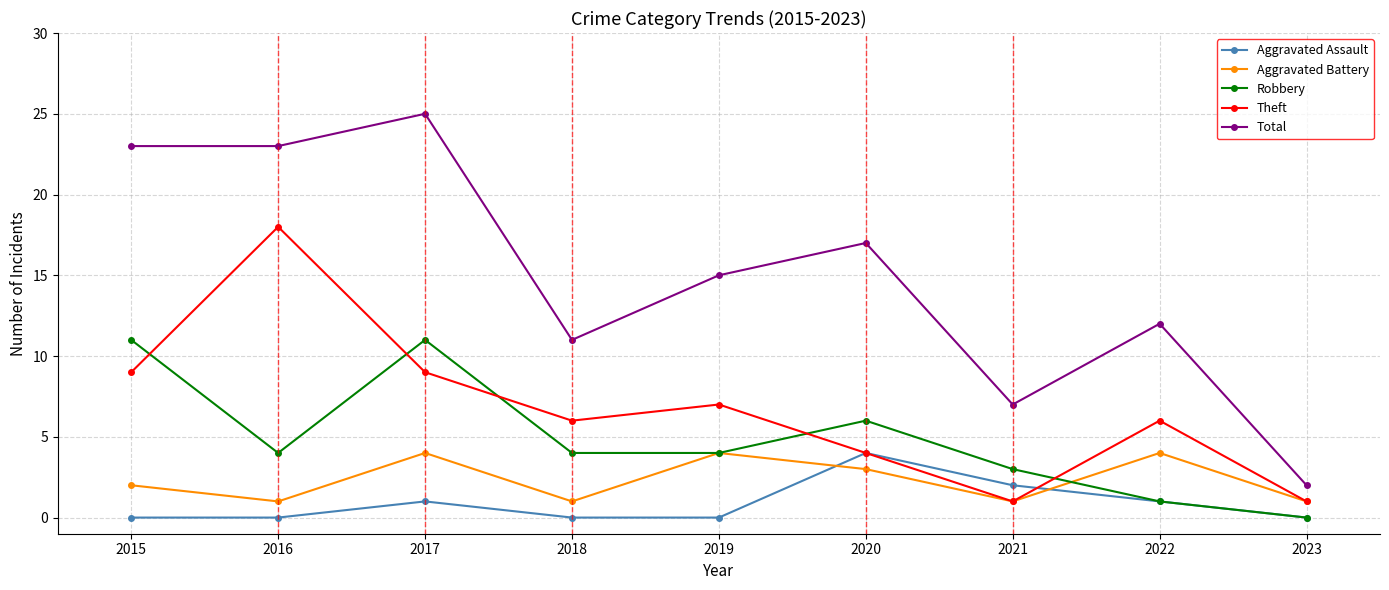

What value does the Total series have at 2020?

17